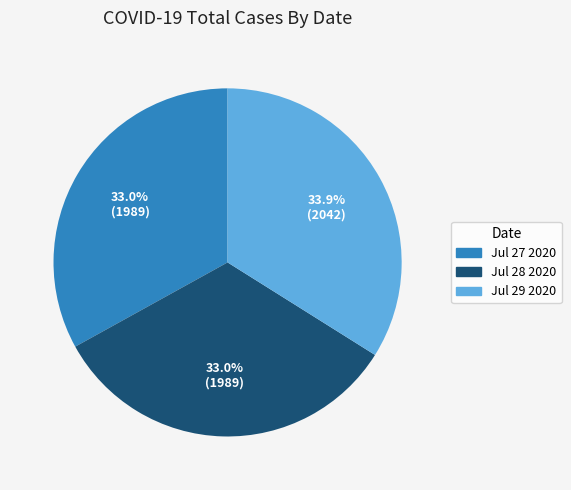

What is the total percentage of Jul 28 2020 and Jul 27 2020?

66.1%